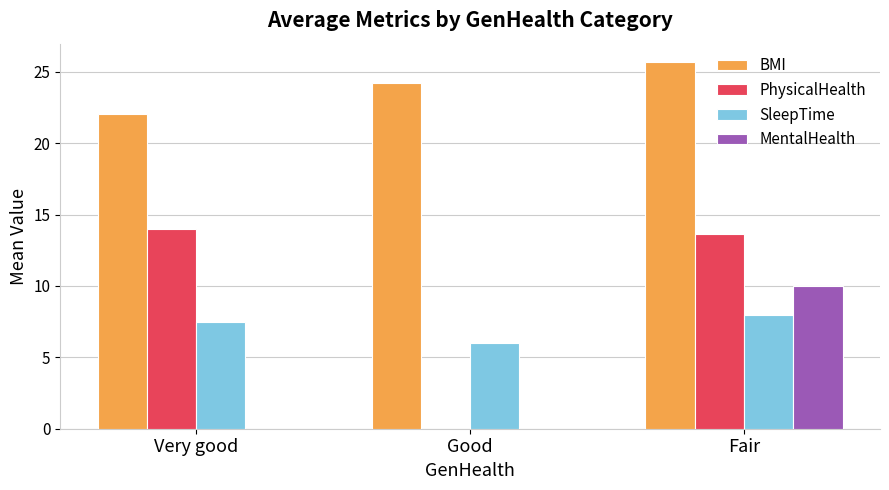

The value of BMI at Fair is 25.7. True or false?

True